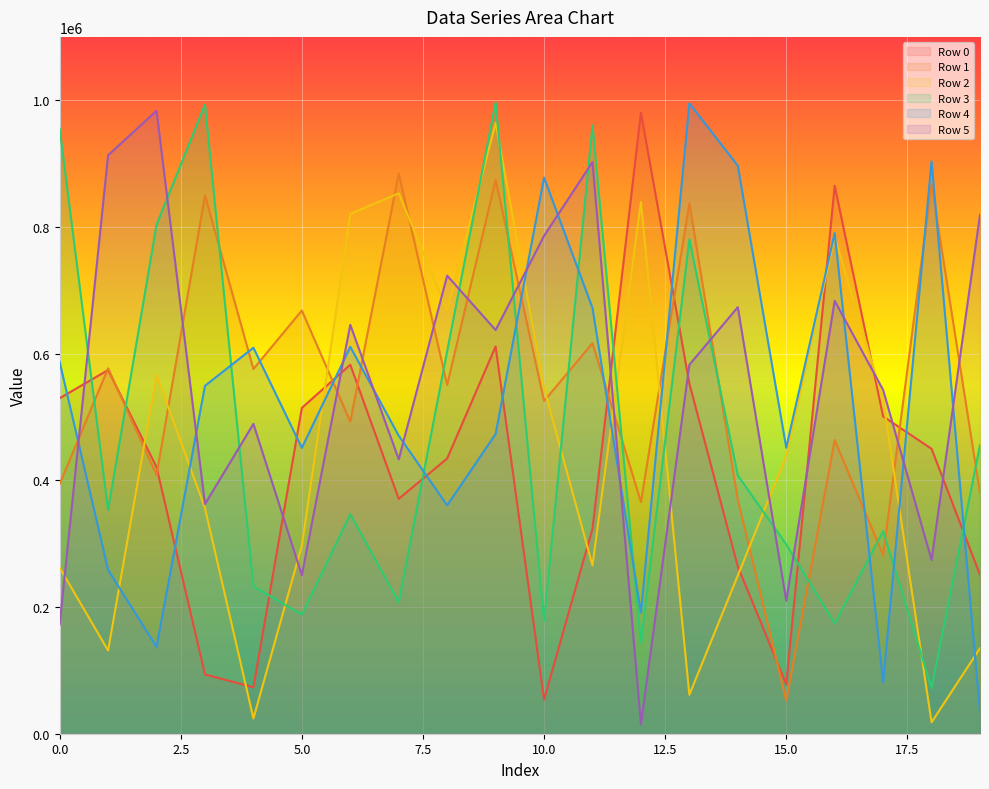

What is the spread (max minus min) of values at 1?

781851